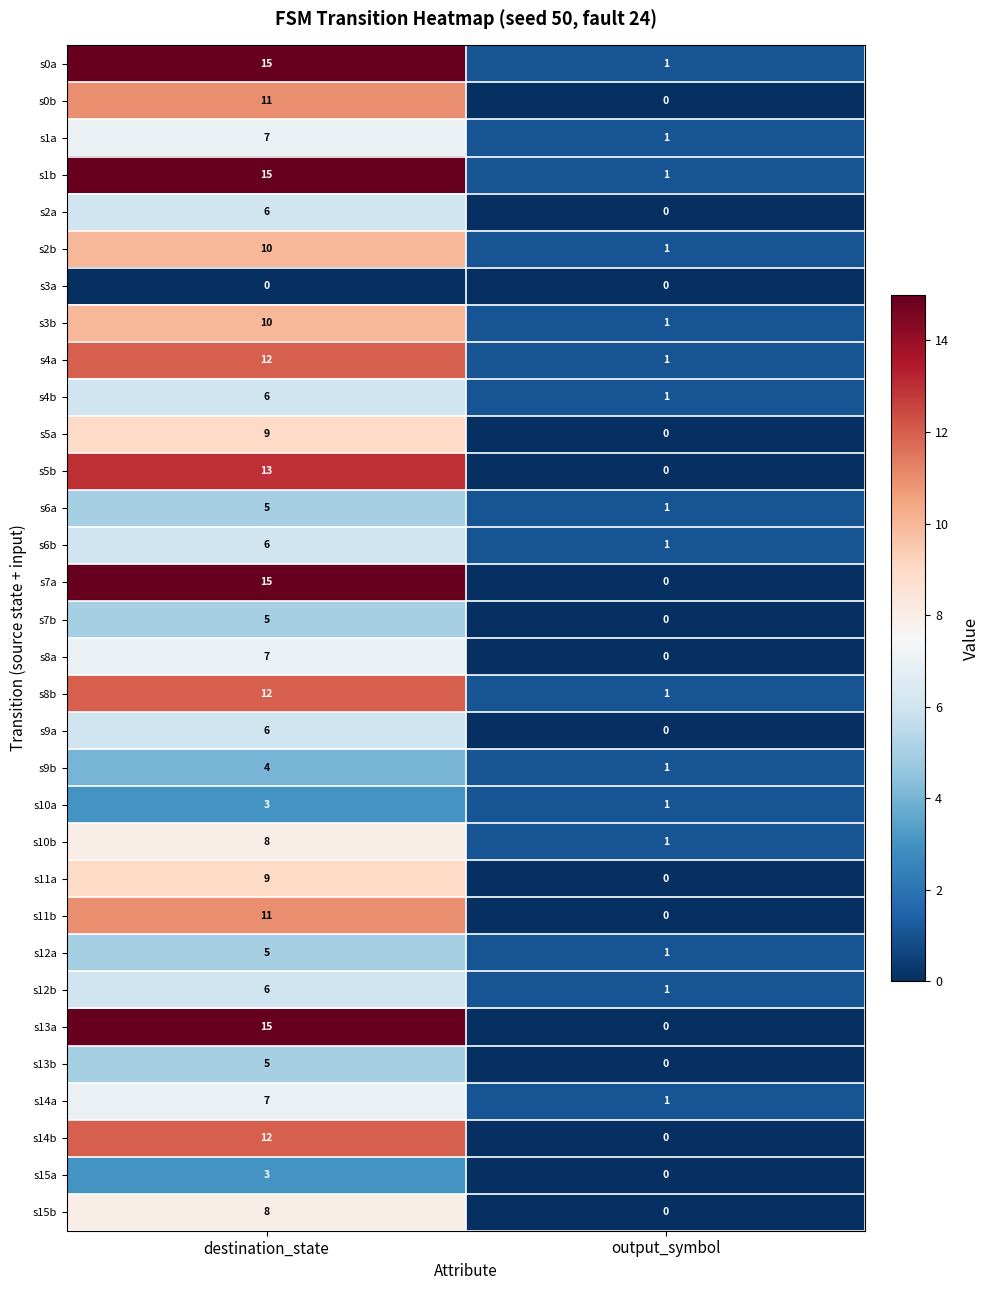

How many categories are shown in the chart?

2